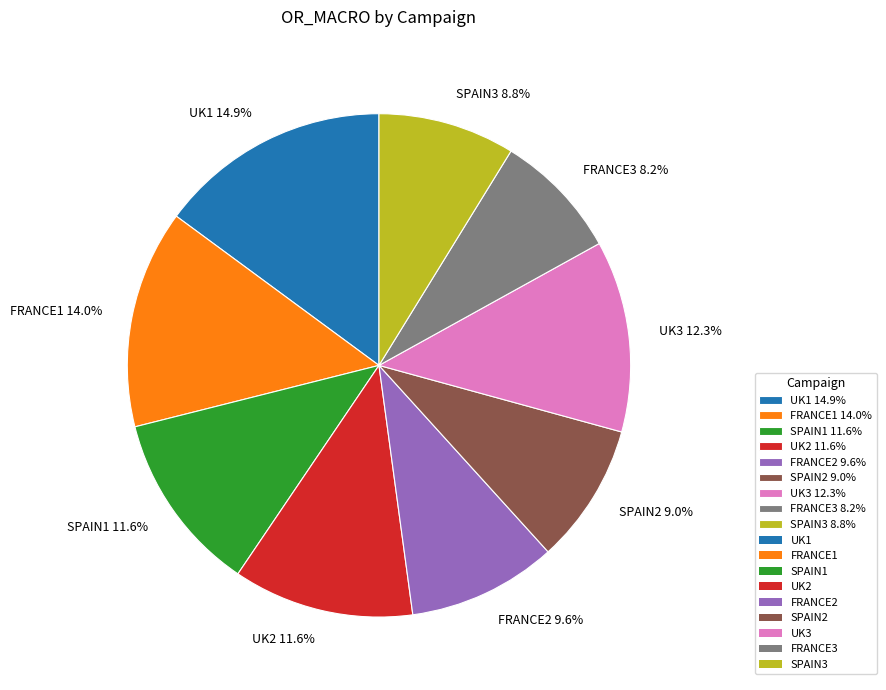

True or false: UK2 accounts for 12% of the total.

True